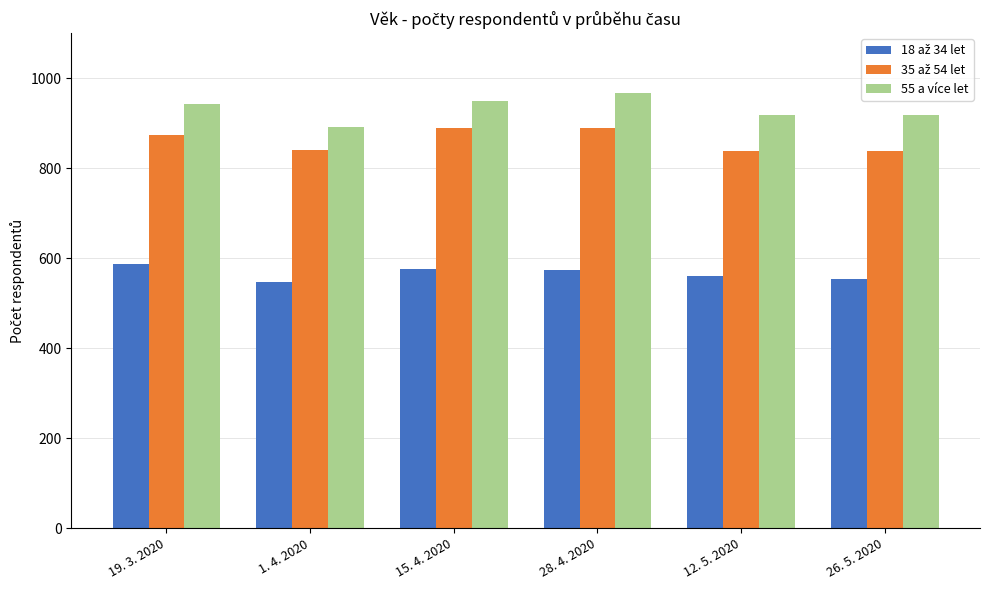

What position from the right is 12. 5. 2020?

2